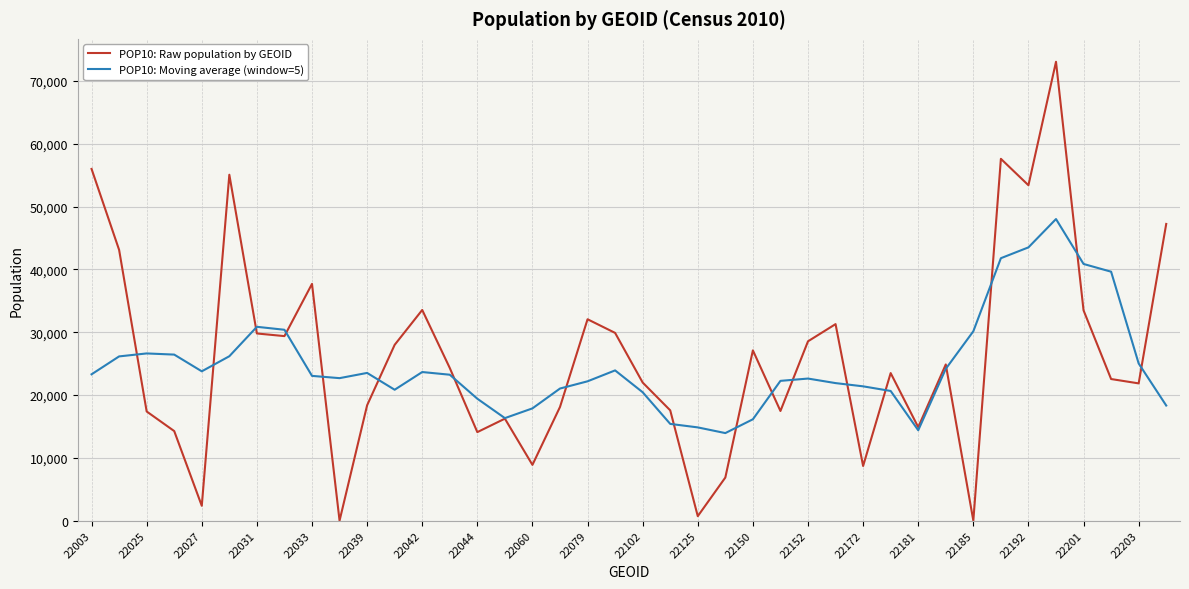

Which series has the largest range (max minus min)?

POP10: Raw population by GEOID